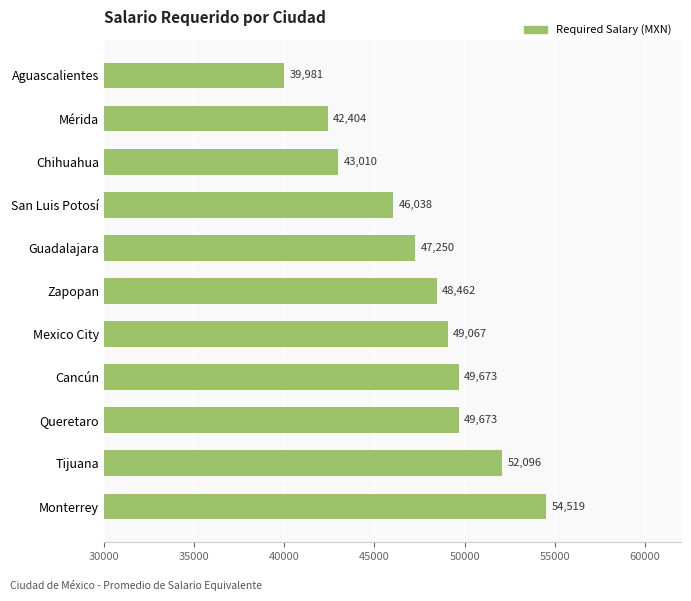

Is it true that the value at Monterrey is 11921.2?

False